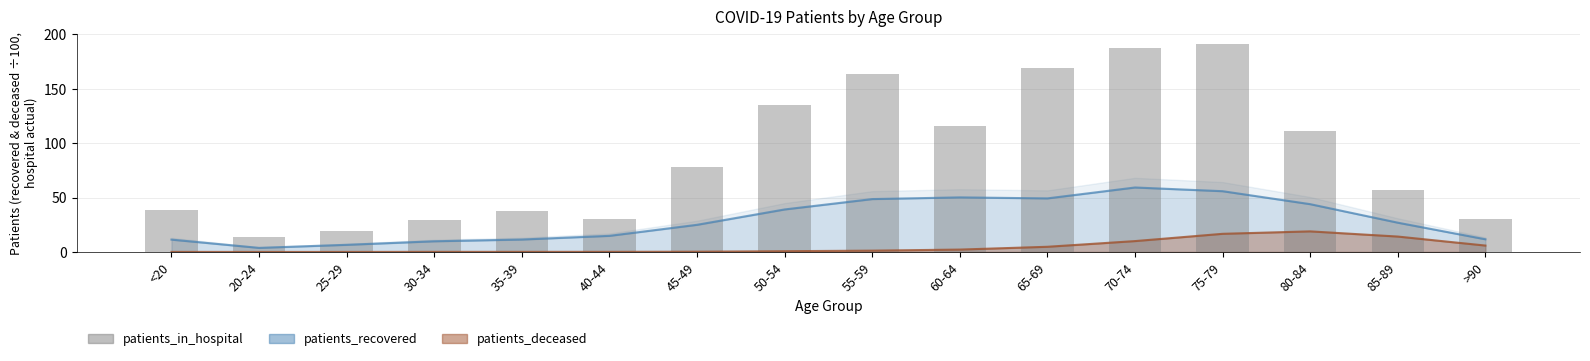

True or false: the data shows 29 at 30-34.

True